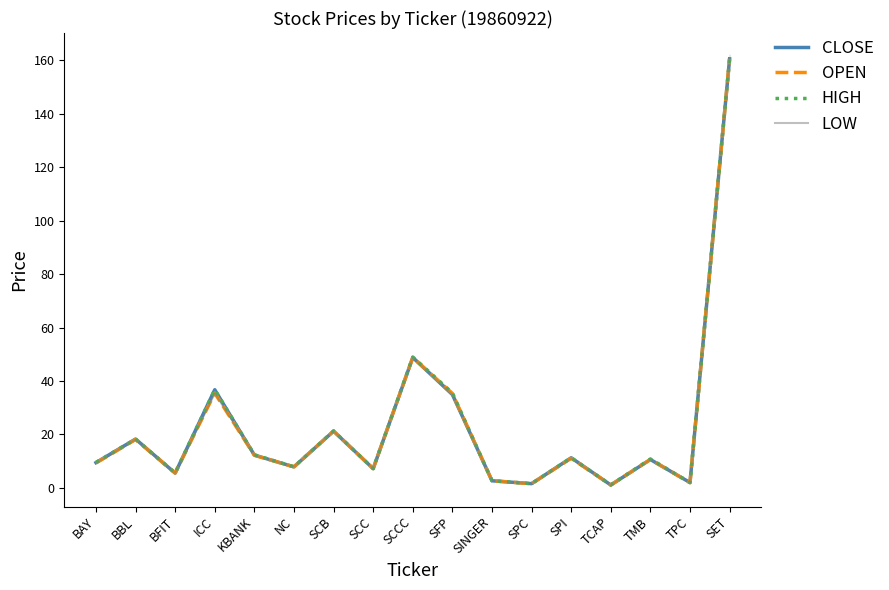

At which category is the sum across all series the highest?

SET